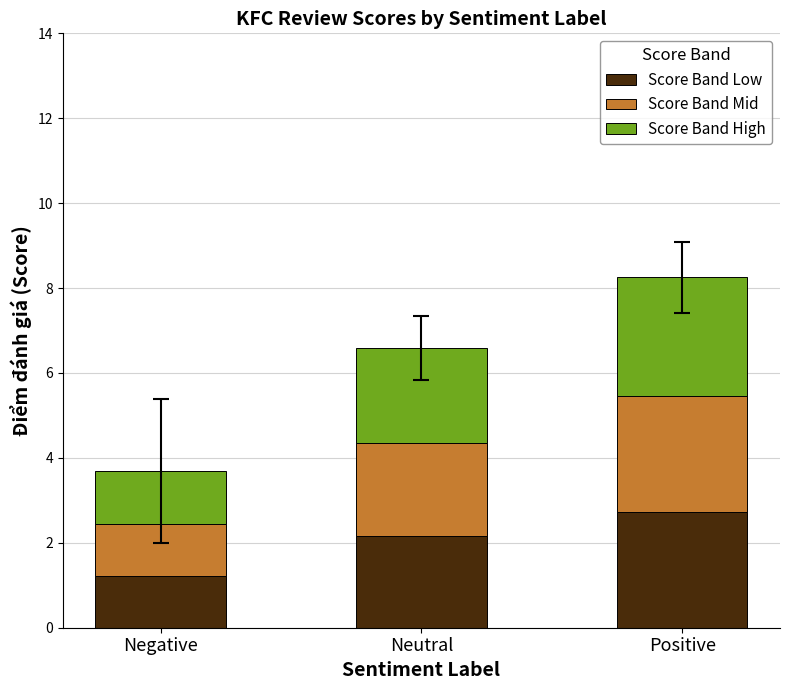

At which label does Score Band Low reach its peak?

Positive